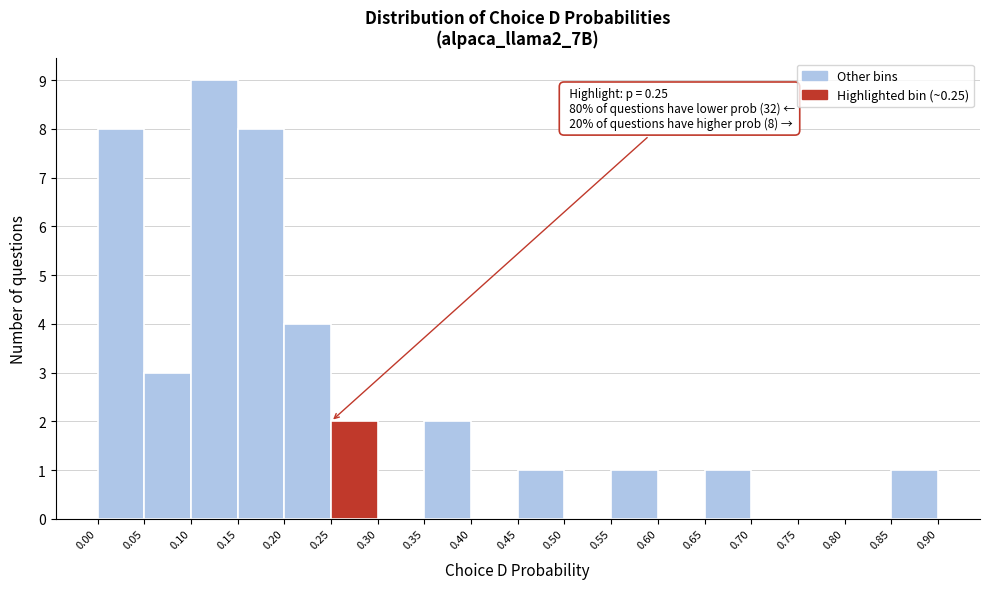

Which range on the x-axis has the tallest bar?

0.10 to 0.15